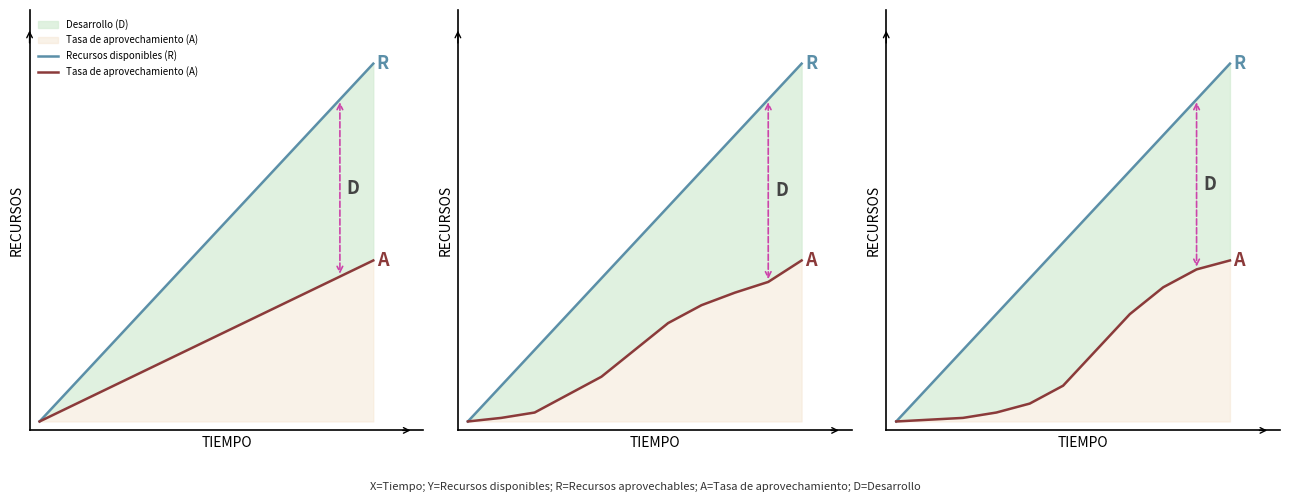

List the series in order of their peak value, highest first.

Recursos disponibles (R), Tasa de aprovechamiento (A)